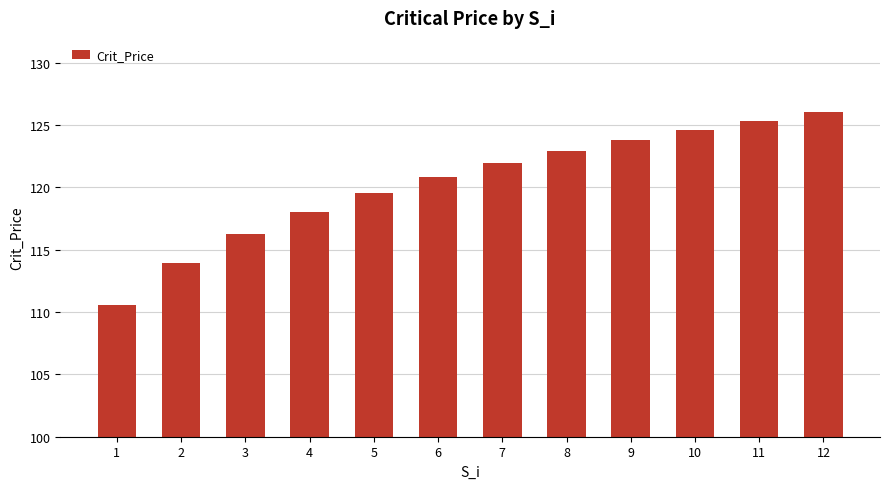

Count the number of data series in this chart.

1